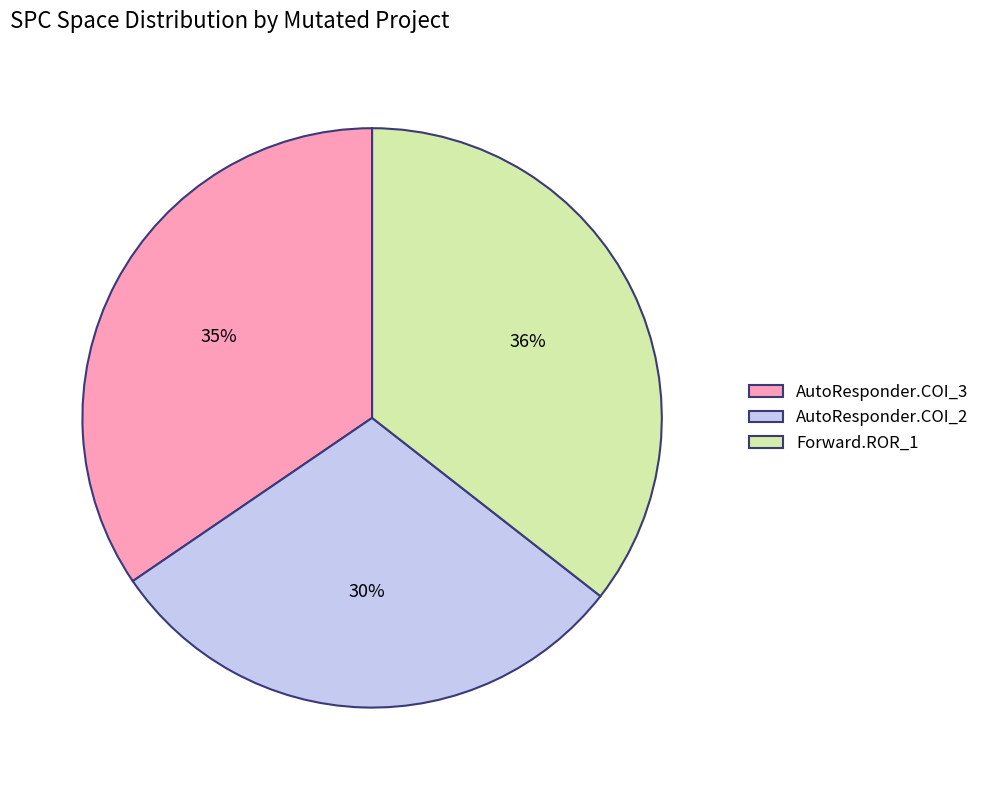

To the nearest percent, what is the difference between the AutoResponder.COI_2 and AutoResponder.COI_3 slice percentages?

5%